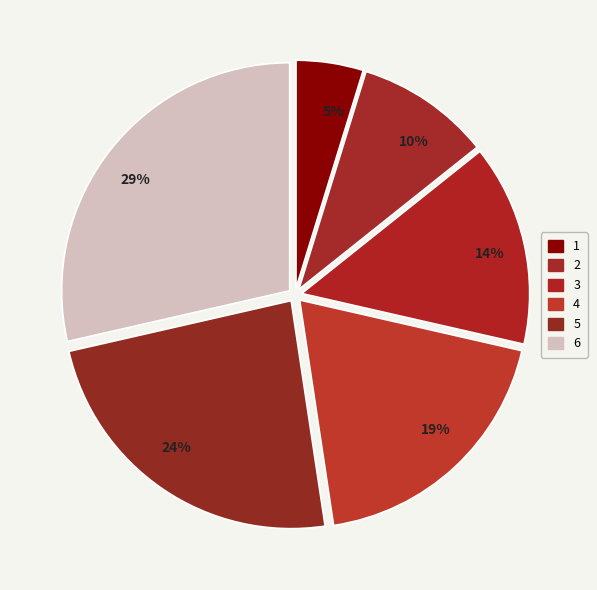

Between 3 and 6, which is larger?

6